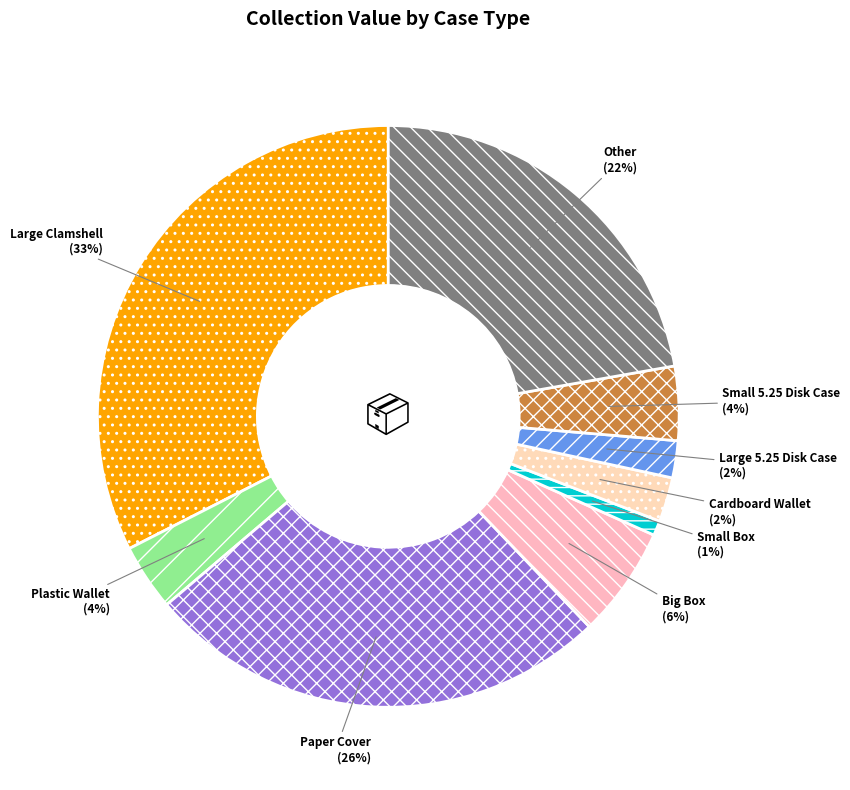

To the nearest percent, what is the combined percentage of Other and Plastic Wallet?

26%